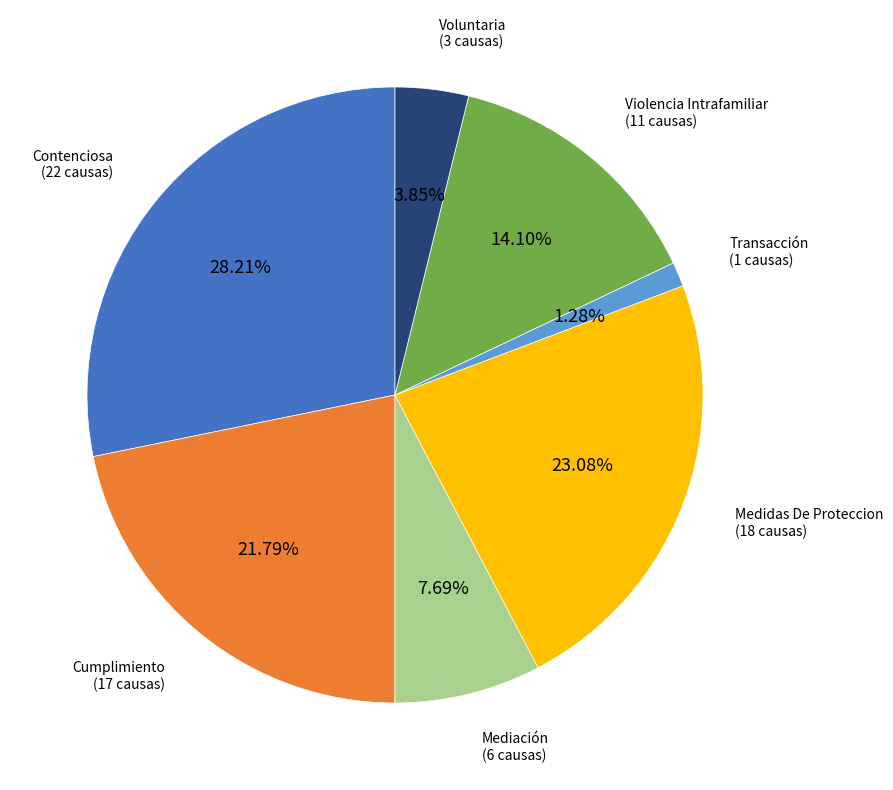

To the nearest percent, what percentage of the pie is Voluntaria?

4%